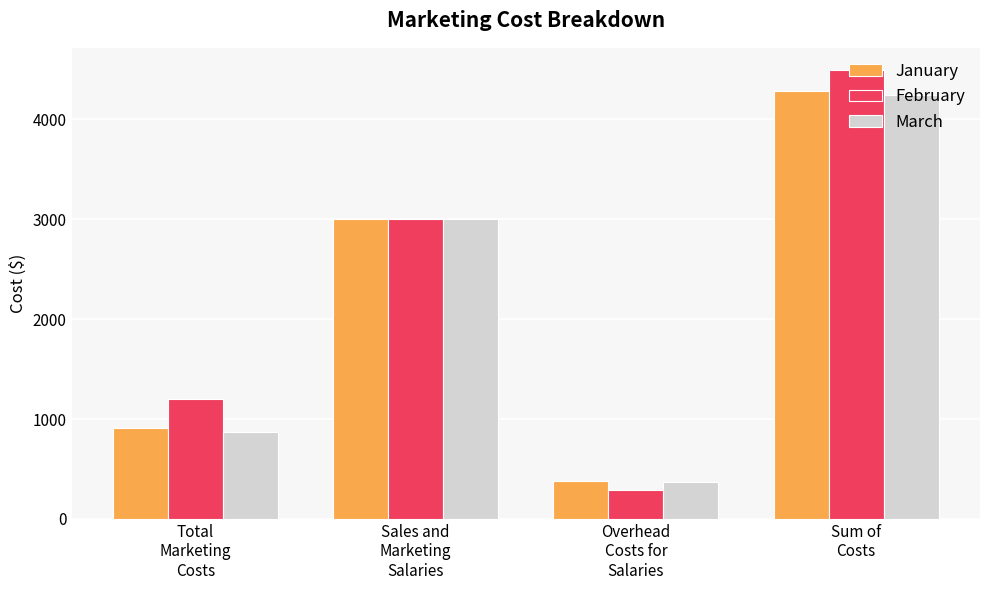

List the series in order of their peak value, highest first.

February, January, March